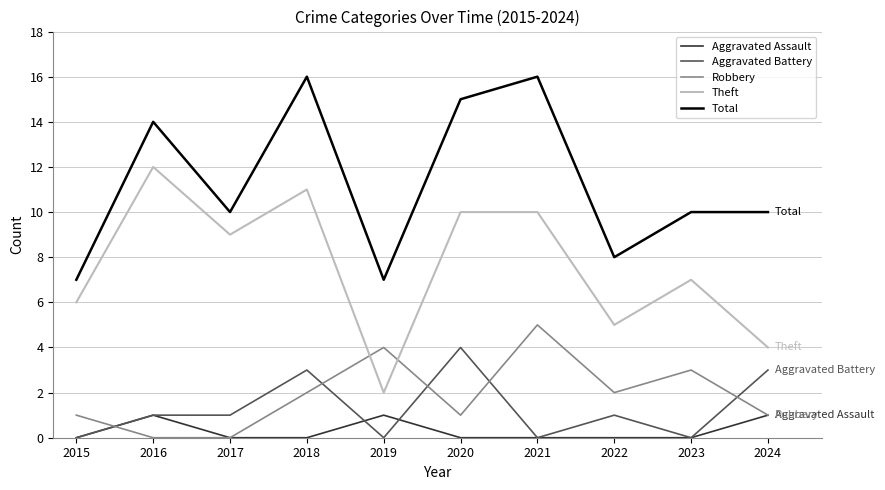

True or false: Aggravated Battery has a value of 0 at 2015.

True